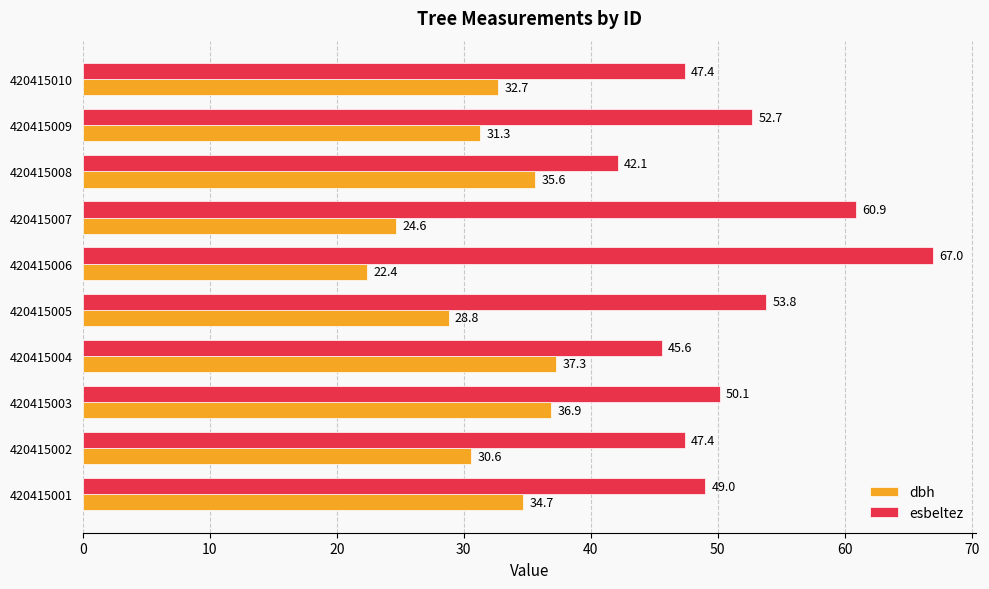

At which category does the chart reach its minimum across all series?

420415006